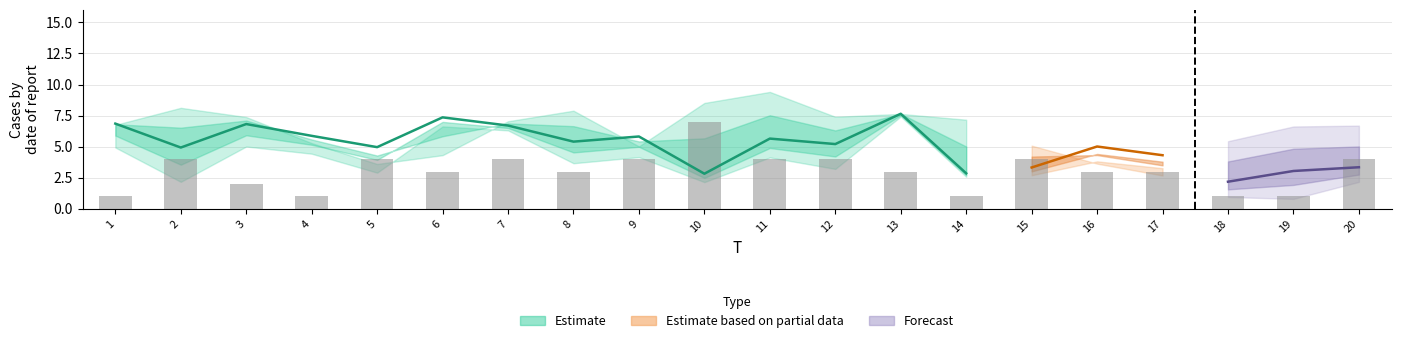

How many bars are there in total?

20